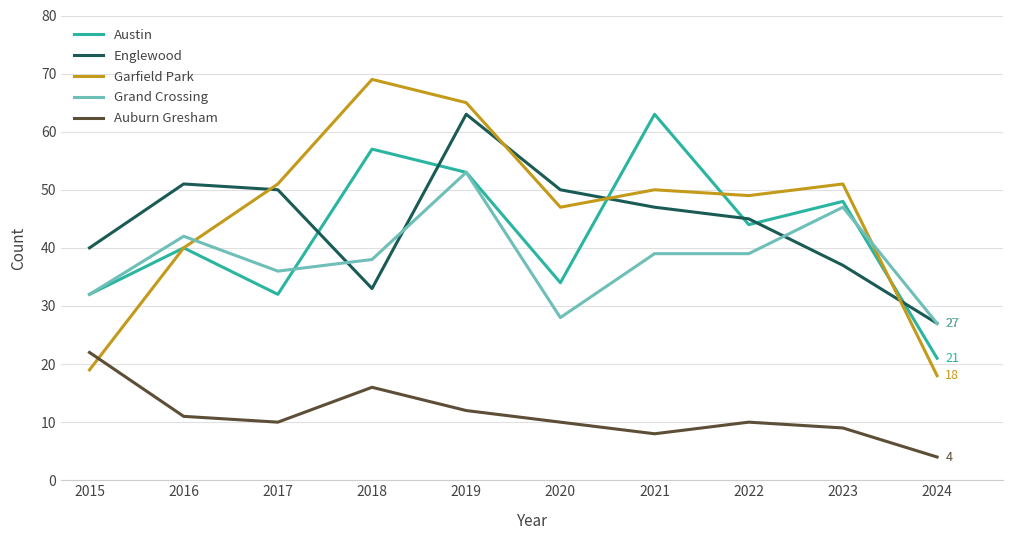

Reading left to right, transcribe all the data shown in this chart.

Austin: 32	40	32	57	53	34	63	44	48	21
Englewood: 40	51	50	33	63	50	47	45	37	27
Garfield Park: 19	40	51	69	65	47	50	49	51	18
Grand Crossing: 32	42	36	38	53	28	39	39	47	27
Auburn Gresham: 22	11	10	16	12	10	8	10	9	4